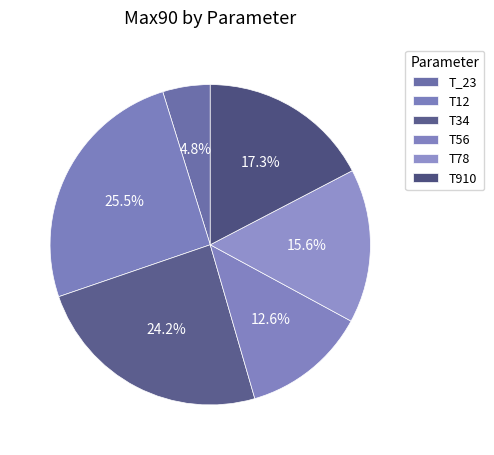

Is it true that T910 is 28% of the pie?

False